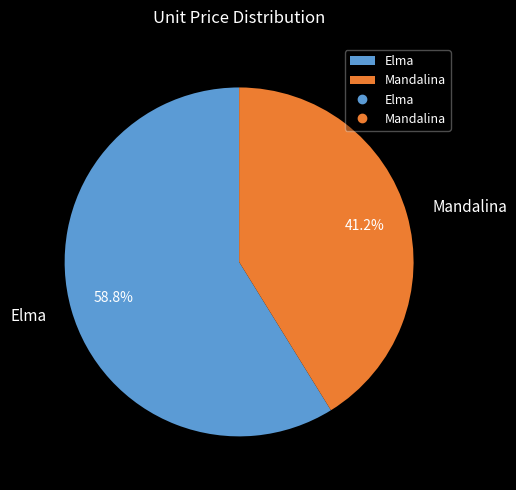

Which slice is the smallest?

Mandalina